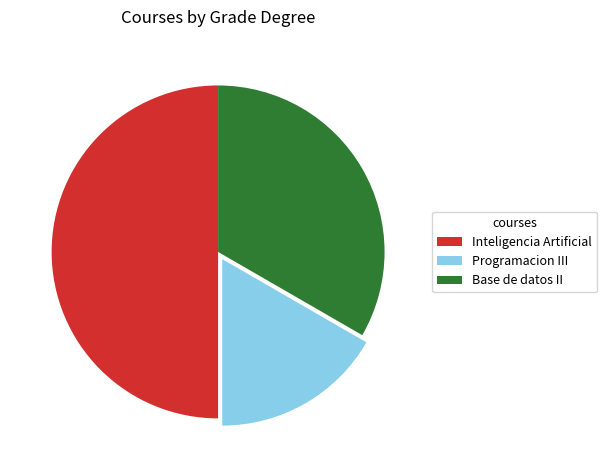

Approximately how many times larger is the value at Inteligencia Artificial compared to Base de datos II?

1.5